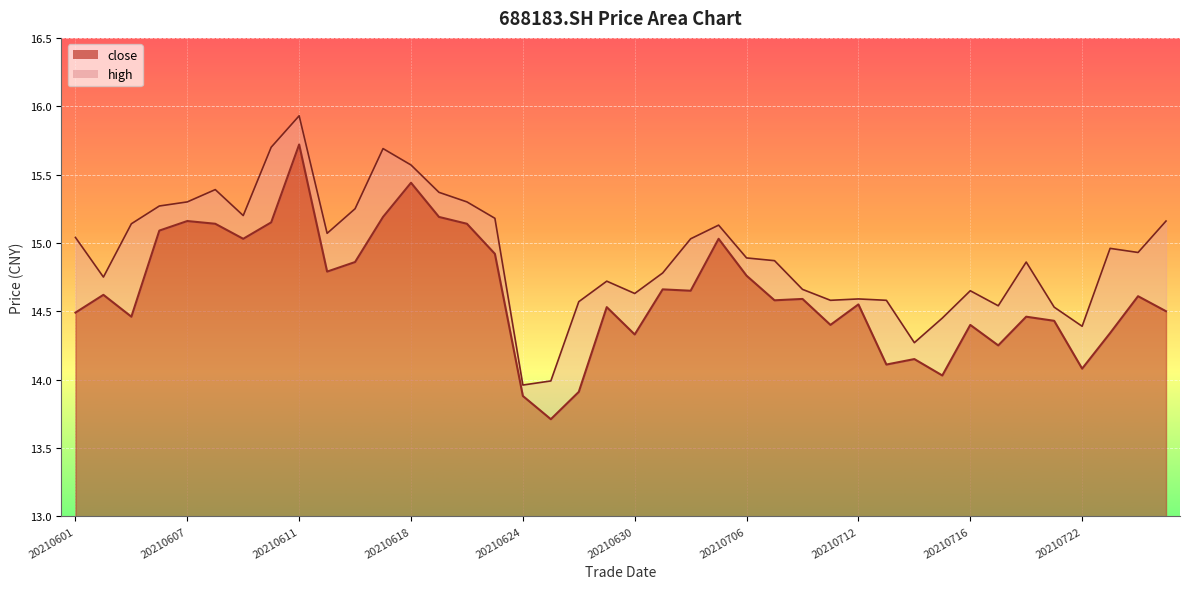

True or false: close and high intersect in this chart.

False